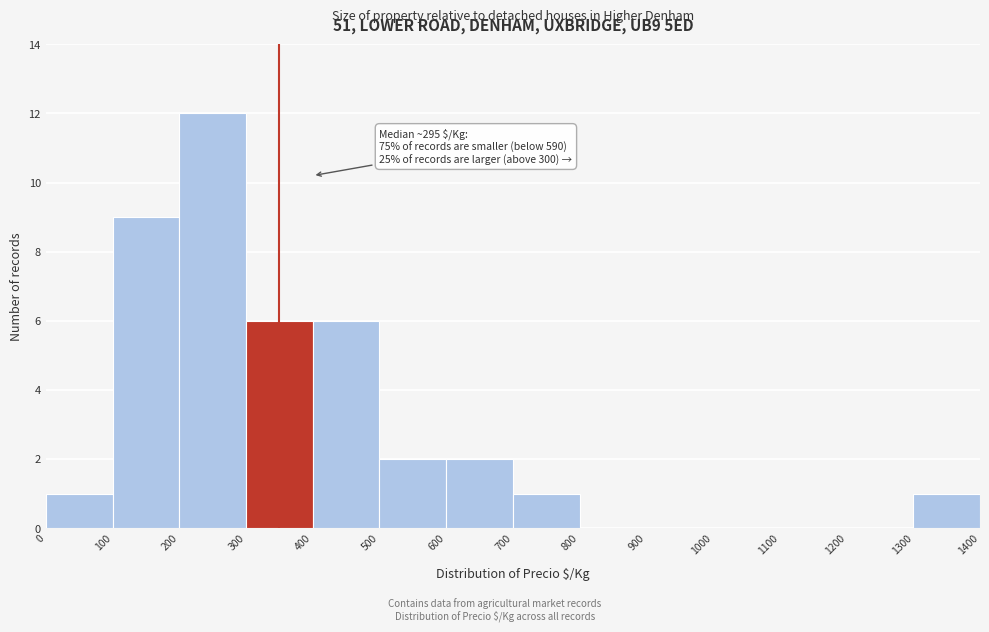

Over which range of the x-axis is the bar tallest?

200 to 300